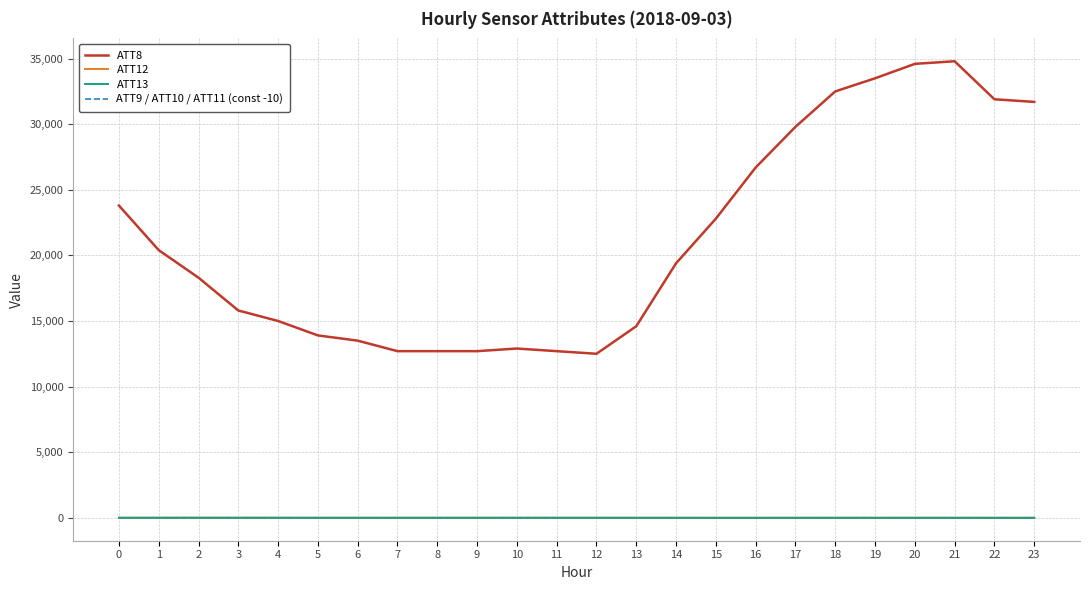

Which series has the widest spread of values?

ATT8